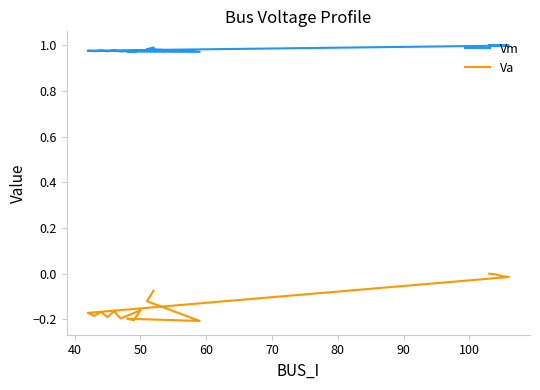

Is the value of Va at 80 greater than the value of Vm at 10?

No